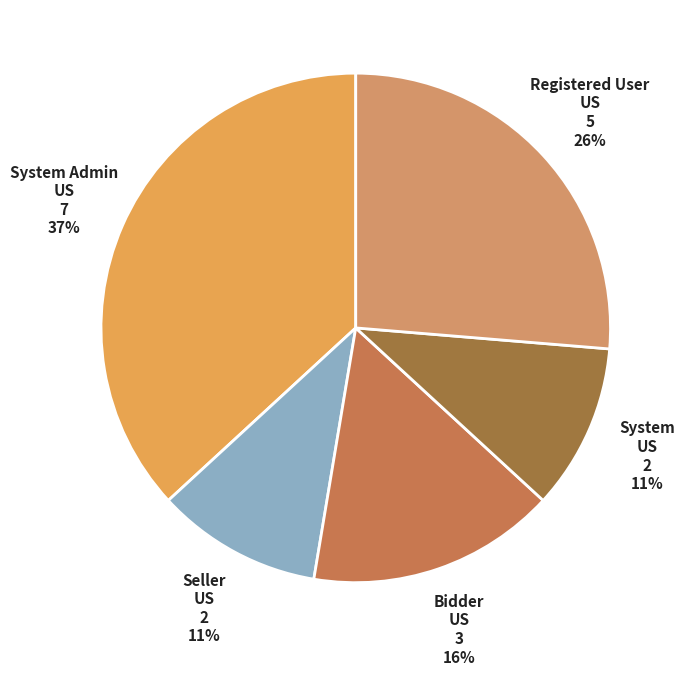

How many slices are in this pie chart?

5